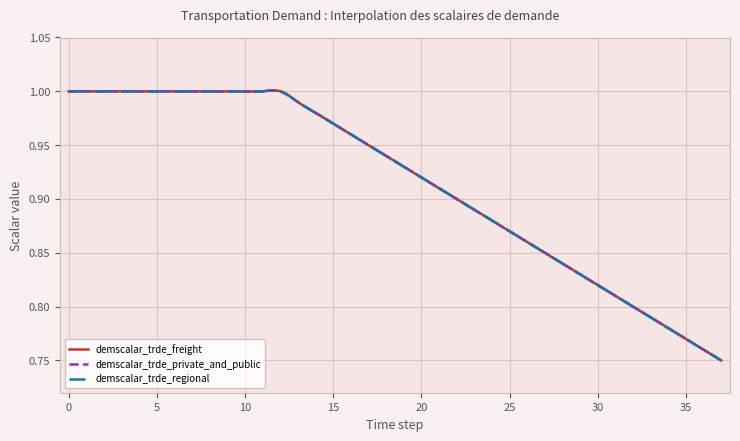

At how many categories does at least one series exceed 0?

38